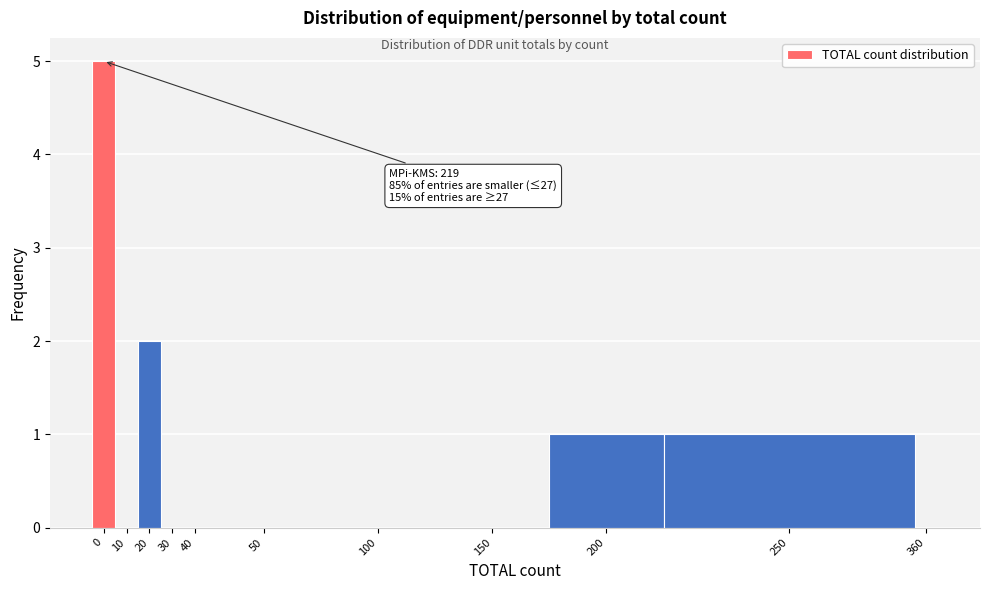

Reading right to left, transcribe all the data shown in this chart.

360=0	250=1	200=1	150=0	100=0	50=0	40=0	30=0	20=2	10=0	0=5